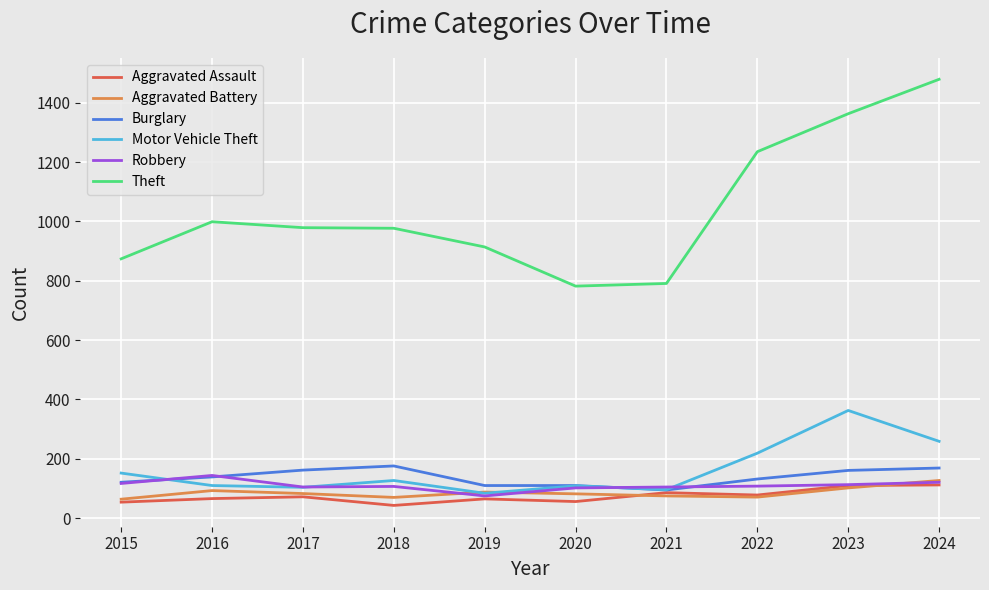

How many series are shown in this chart?

6